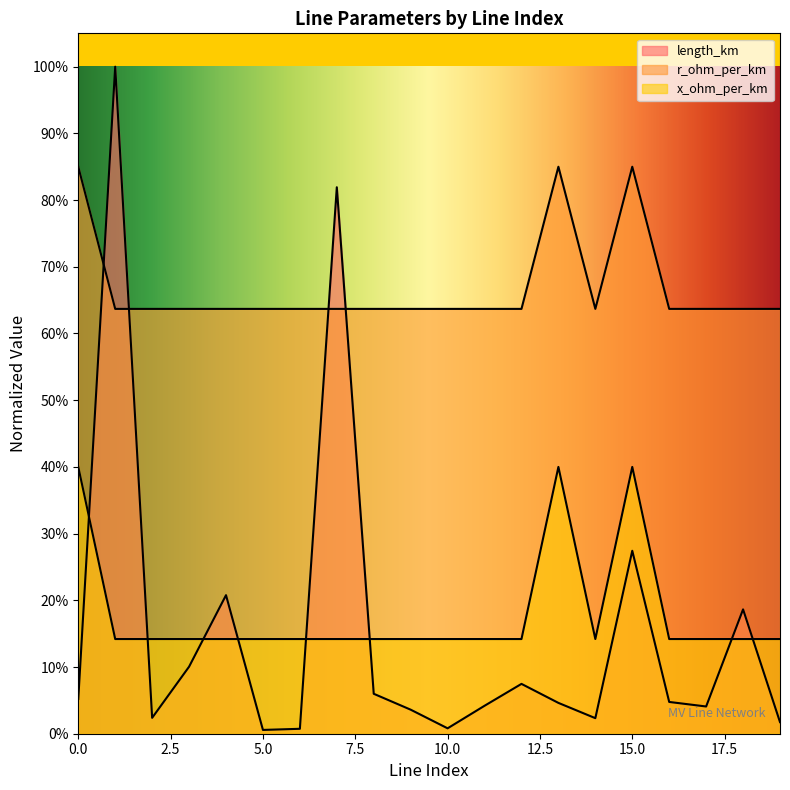

Between 19 and 7, which is larger?

7